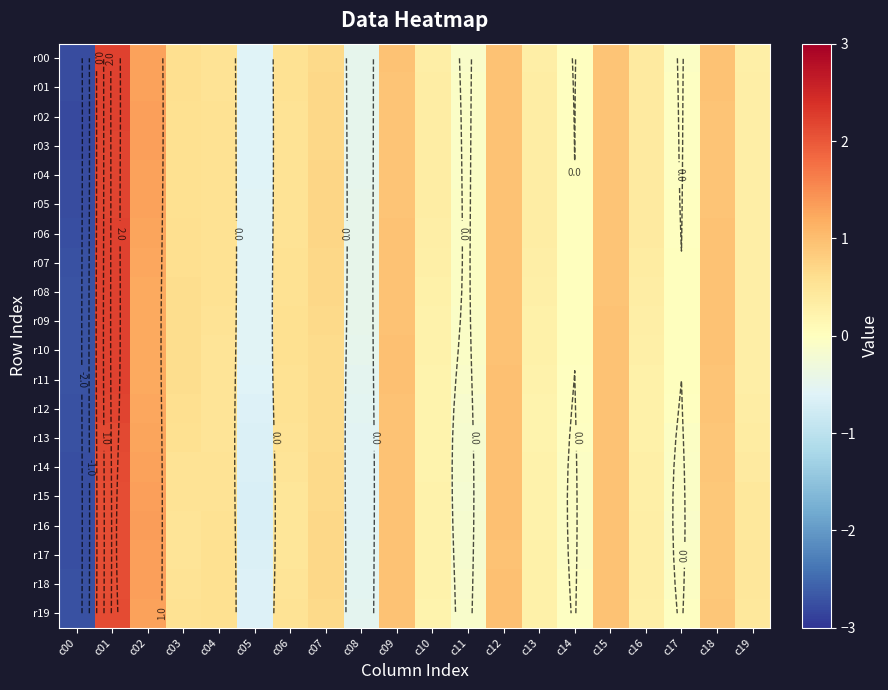

At how many categories does at least one series exceed 0?

16